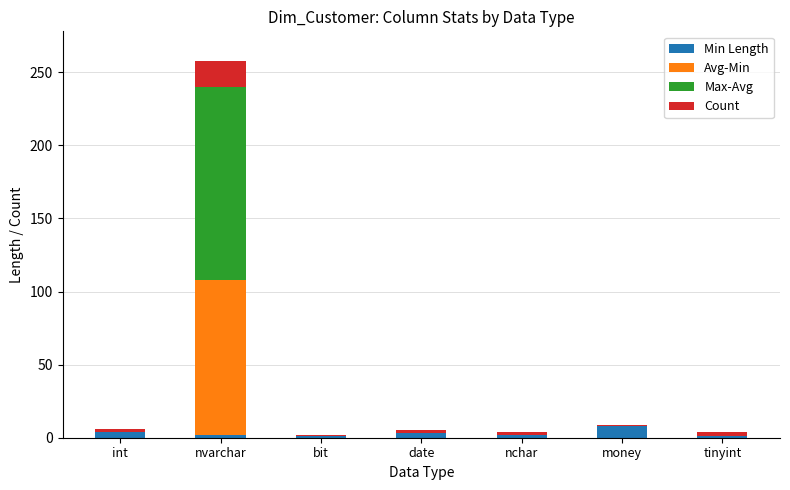

At which category is the sum across all series the highest?

nvarchar